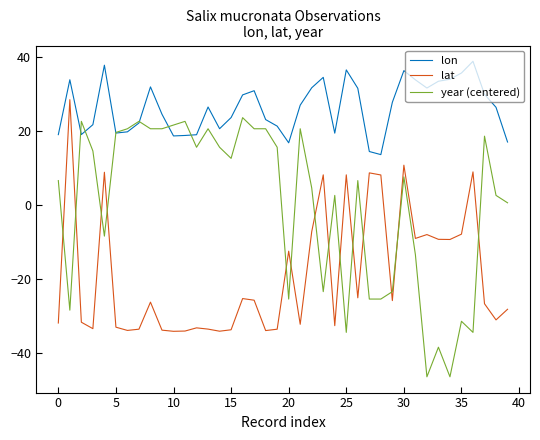

Which series has the largest range (max minus min)?

year (centered)